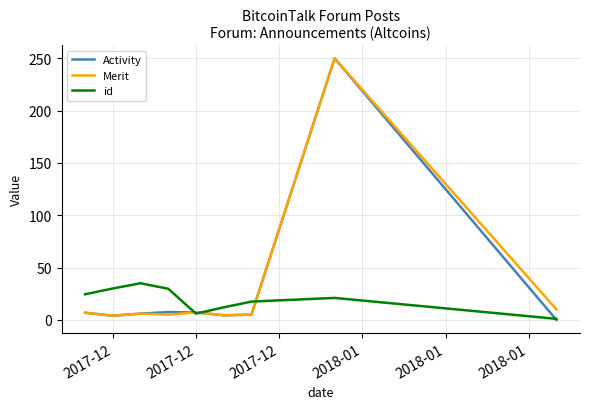

What is the sum of all Activity values?

290.9